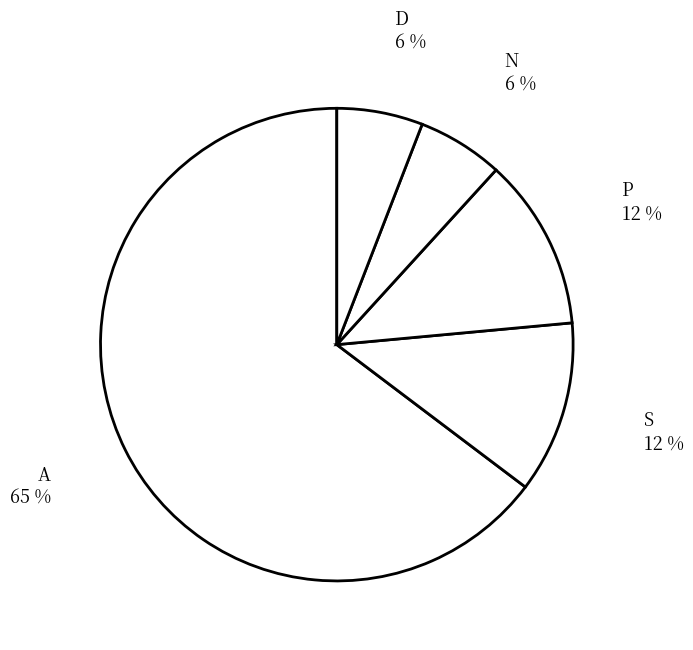

Which slice is the largest?

A